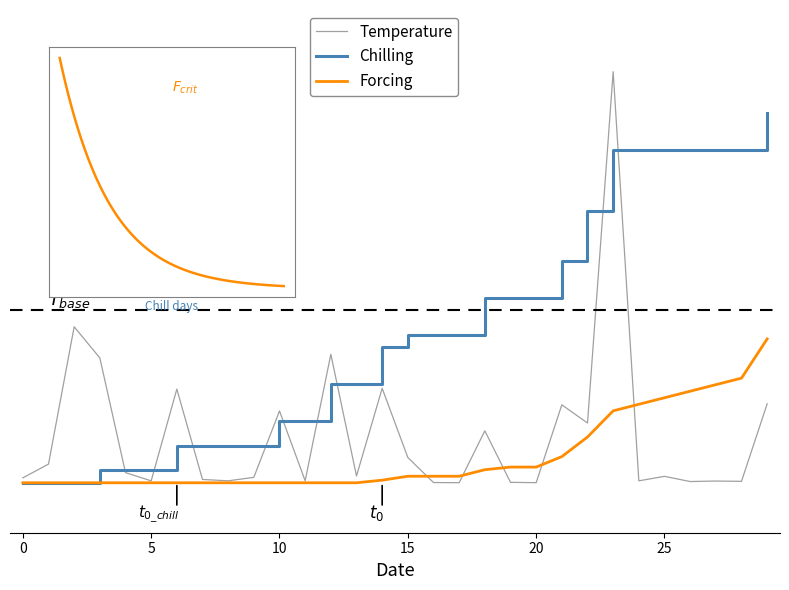

True or false: Temperature has more than 1 interior local peaks.

True